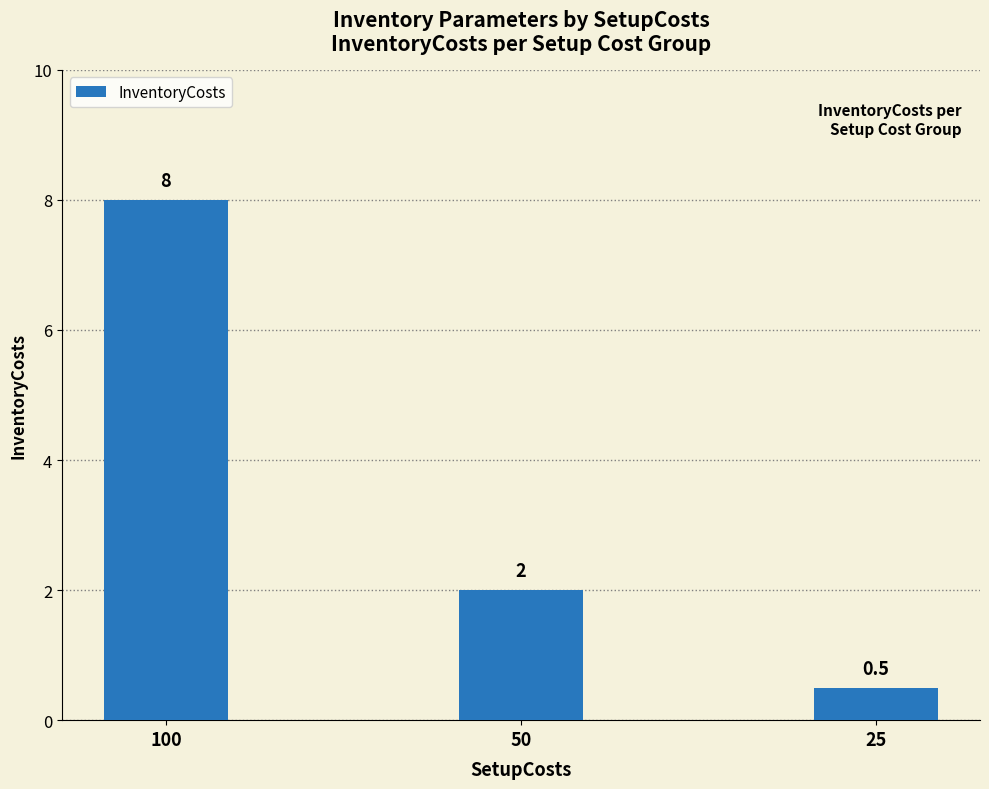

The chart shows a value of 2.0 at 50. True or false?

True